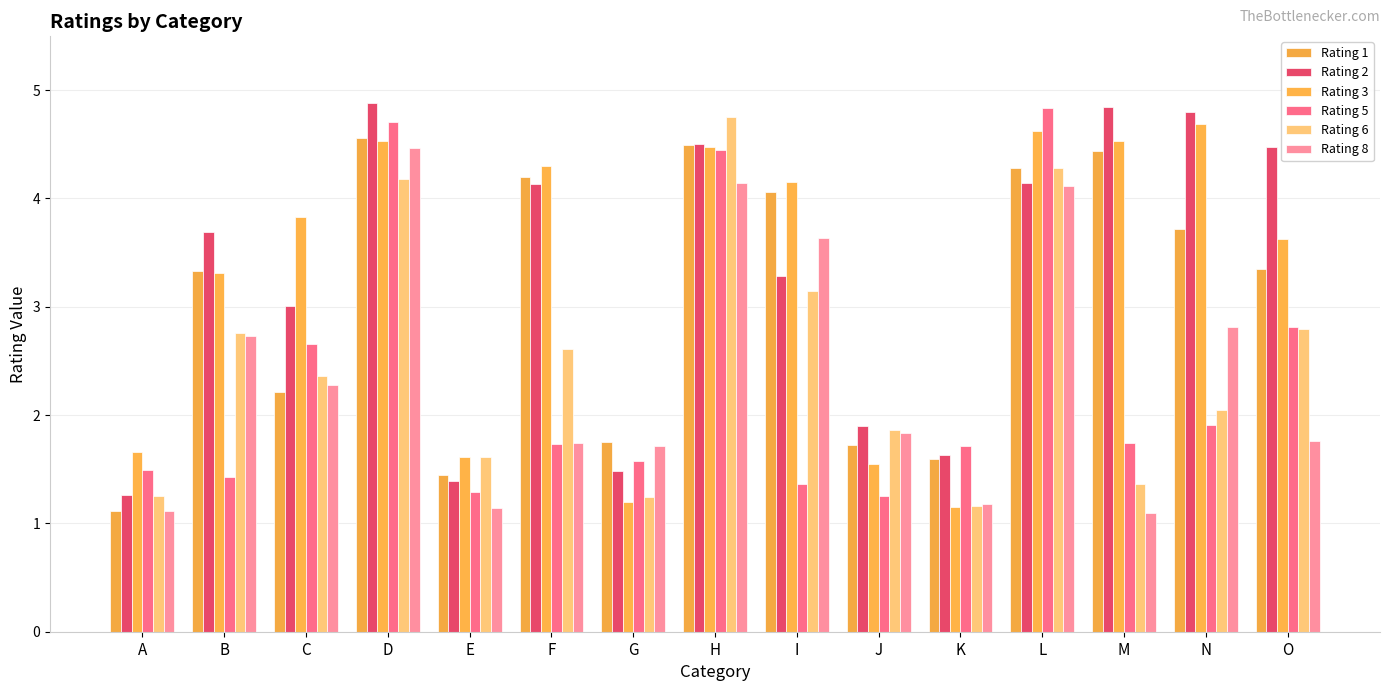

Are the bars grouped side by side (vs. stacked)?

Yes